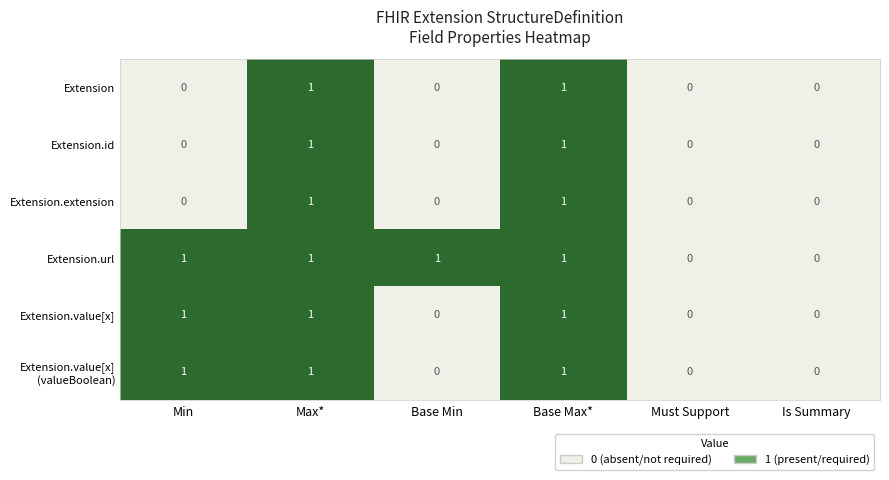

The value of Extension.url at Max* is 1. True or false?

True